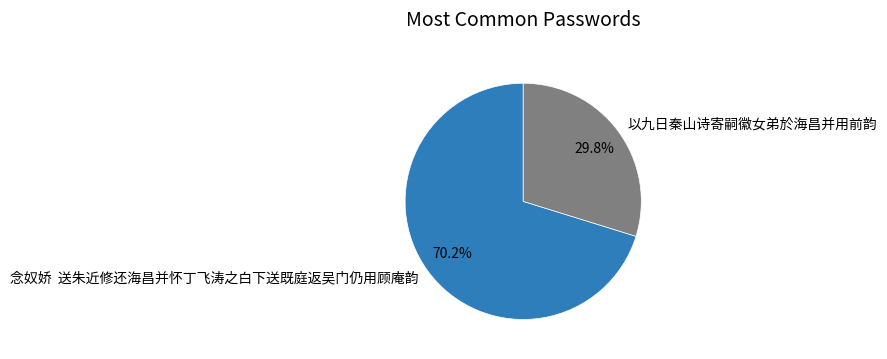

Rank the categories by value from lowest to highest.

以九日秦山诗寄嗣徽女弟於海昌并用前韵, 念奴娇 送朱近修还海昌并怀丁飞涛之白下送既庭返吴门仍用顾庵韵